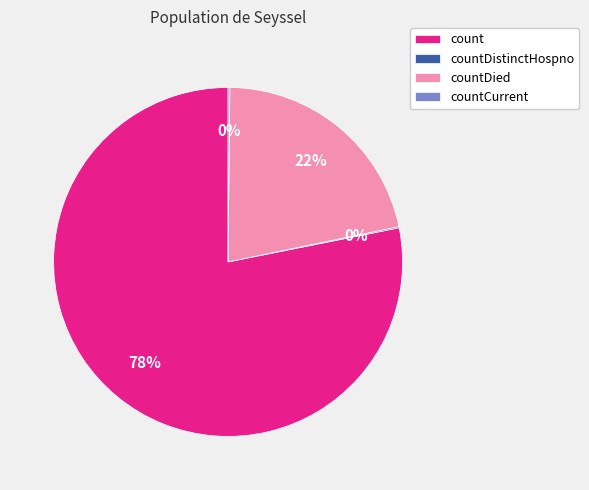

Which slice is the largest?

count